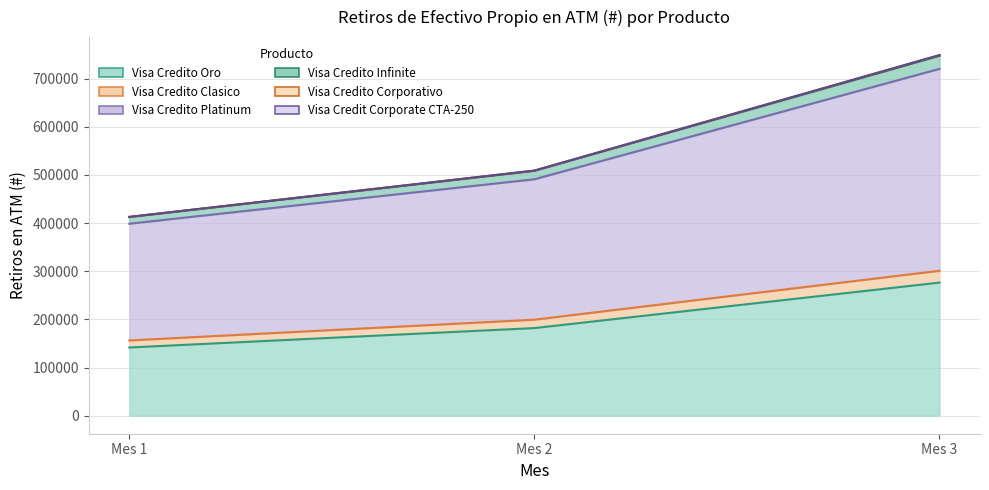

Which has a higher value, Mes 2 or Mes 3?

Mes 3